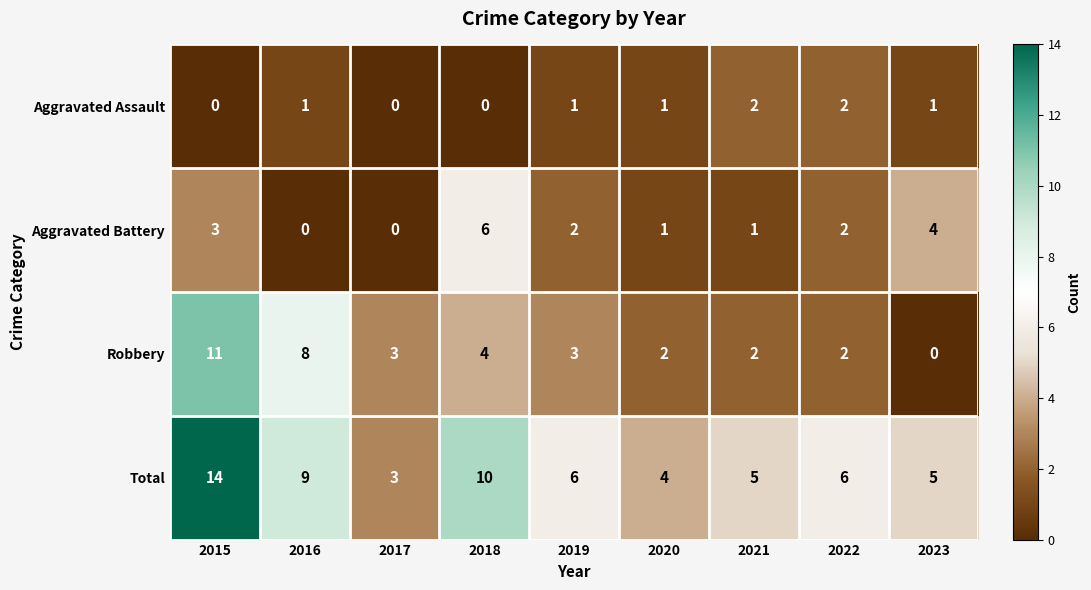

How many series are shown in this chart?

4